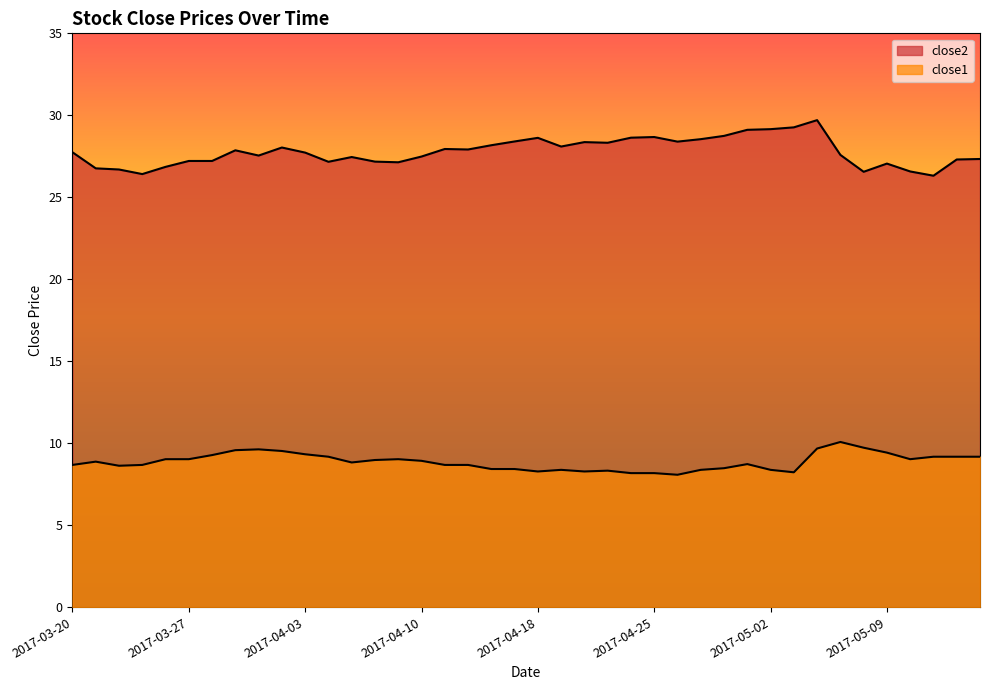

Rank the categories by close2 value from lowest to highest.

2017-05-11, 2017-03-23, 2017-05-08, 2017-05-10, 2017-03-22, 2017-03-21, 2017-03-24, 2017-05-09, 2017-04-07, 2017-04-04, 2017-04-06, 2017-03-27, 2017-03-28, 2017-05-12, 2017-05-15, 2017-04-05, 2017-04-10, 2017-03-30, 2017-05-05, 2017-04-03, 2017-03-20, 2017-03-29, 2017-04-12, 2017-04-11, 2017-03-31, 2017-04-19, 2017-04-13, 2017-04-21, 2017-04-20, 2017-04-26, 2017-04-17, 2017-04-27, 2017-04-18, 2017-04-24, 2017-04-25, 2017-04-28, 2017-05-01, 2017-05-02, 2017-05-03, 2017-05-04